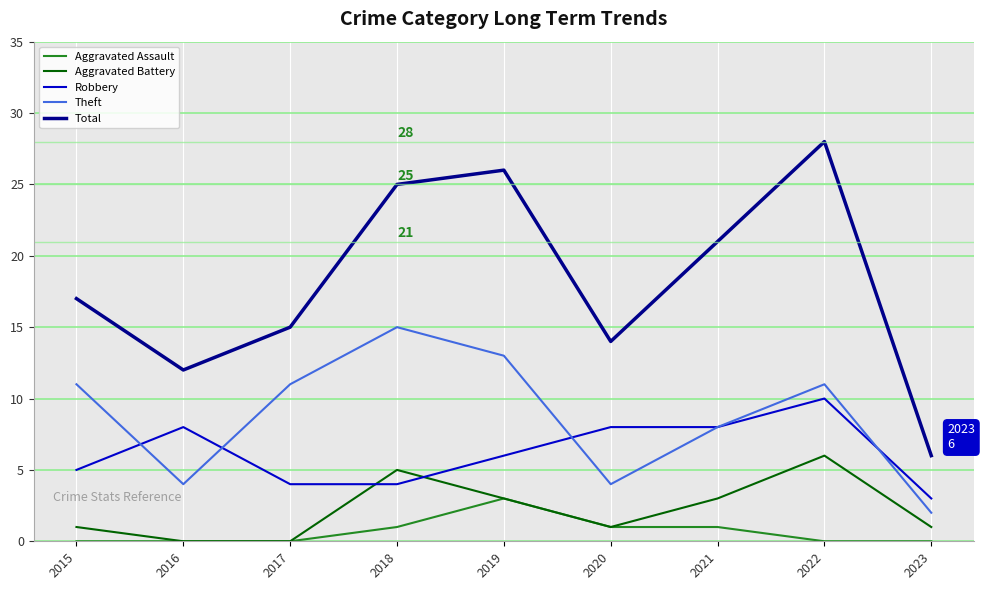

What is the difference between the maximum and minimum values in the Aggravated Battery series?

6